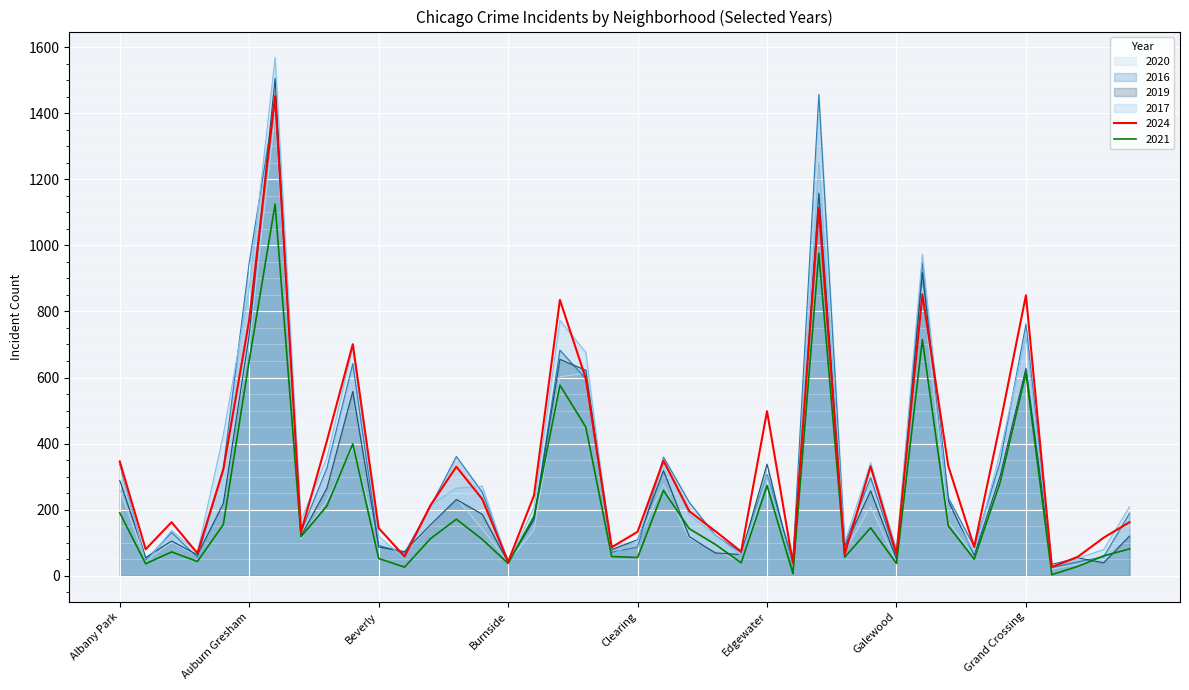

Which series has the largest total across all categories?

2024